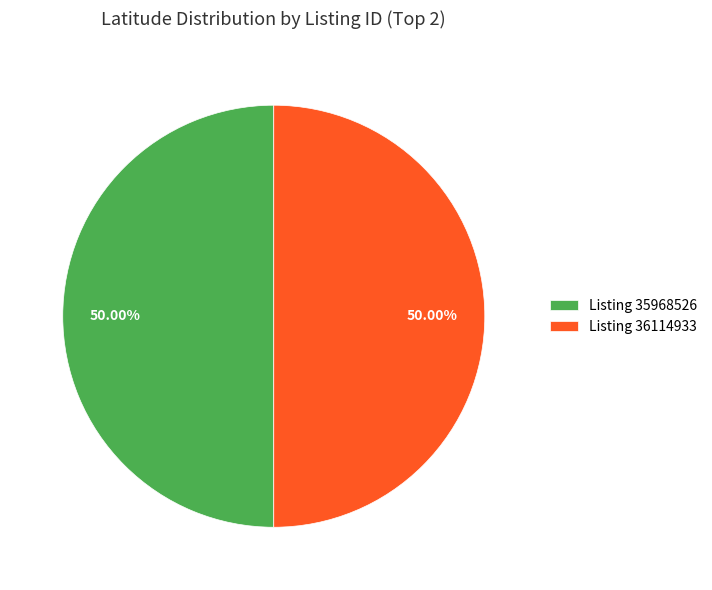

What is the ratio of the value at Listing 36114933 to the value at Listing 35968526?

1.0